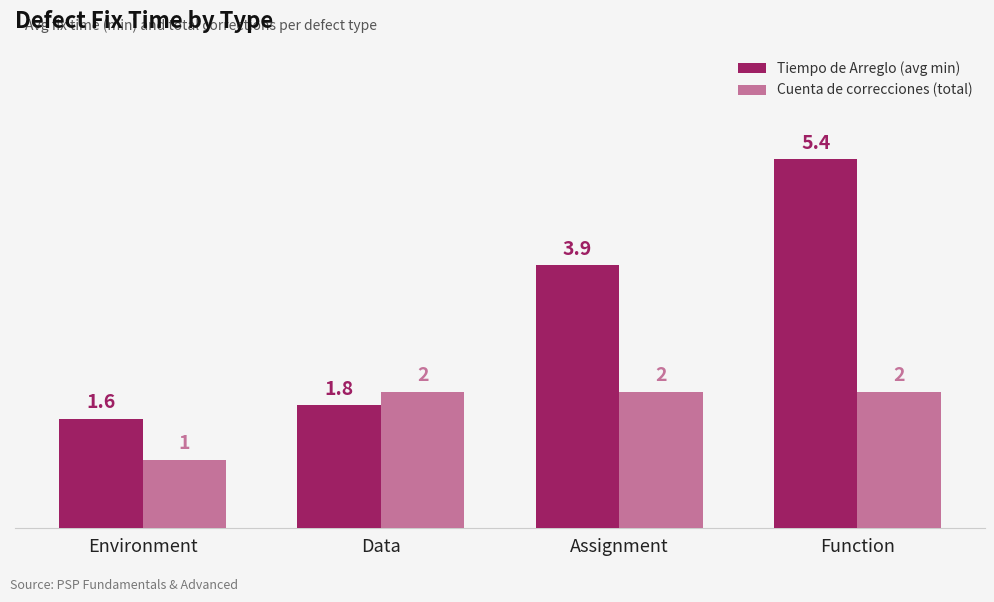

Is it true that Tiempo de Arreglo (avg min) equals 2.2 at Environment?

False